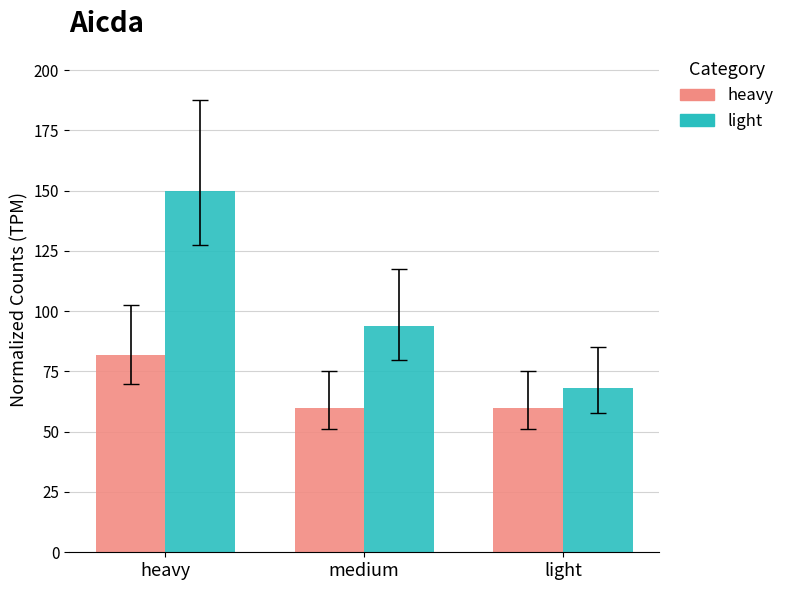

What is the difference between the maximum and second lowest values in the light series?

56